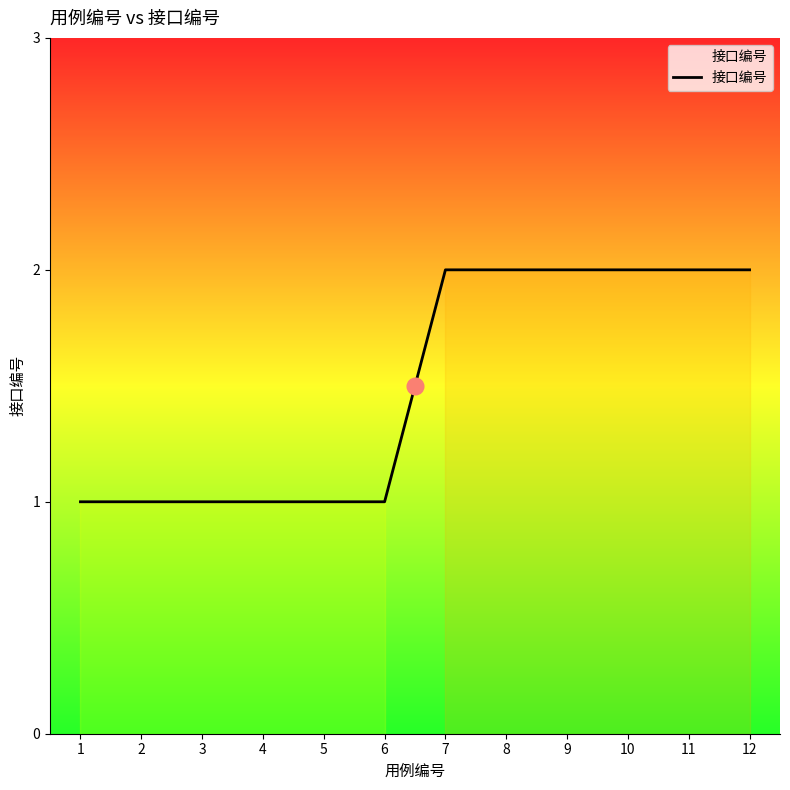

What is the ratio of the value at 7 to the value at 3?

2.0